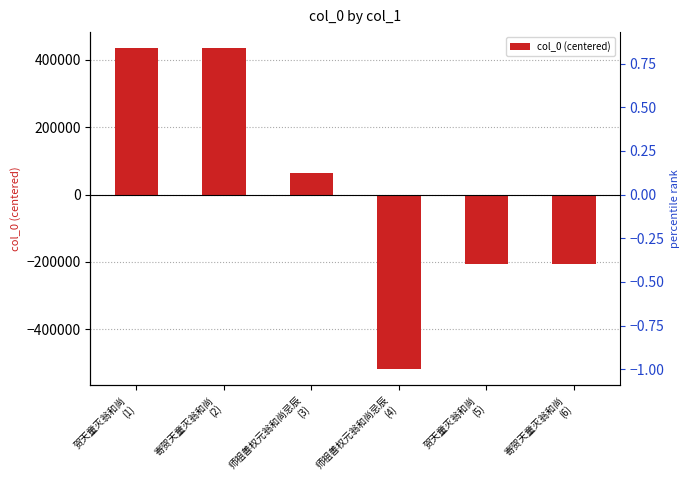

True or false: the data shows -355154.9 at 贺天童灭翁和尚
(5).

False